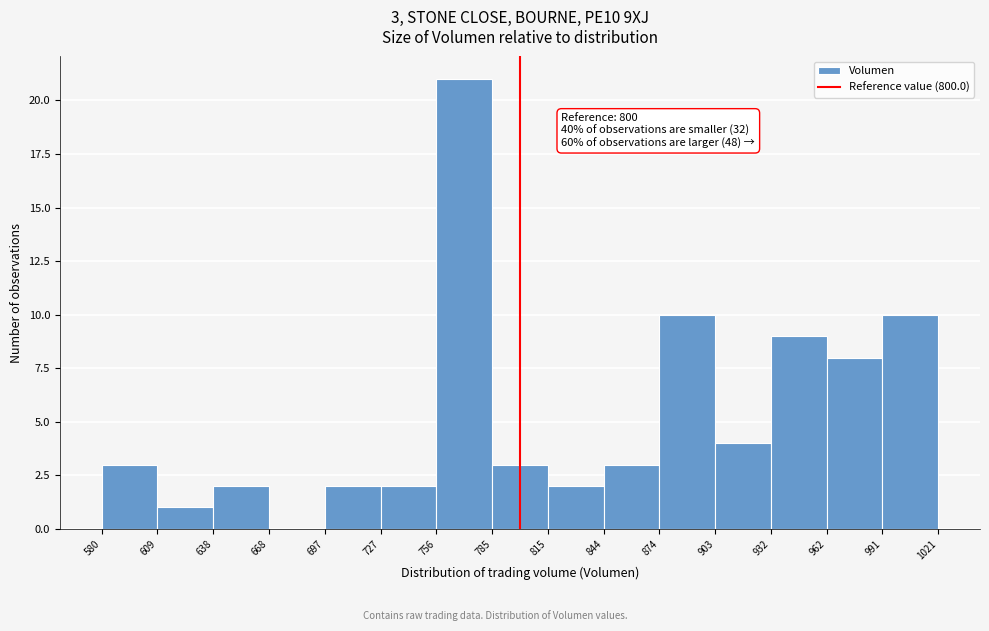

Over which range of the x-axis is the bar tallest?

756 to 785